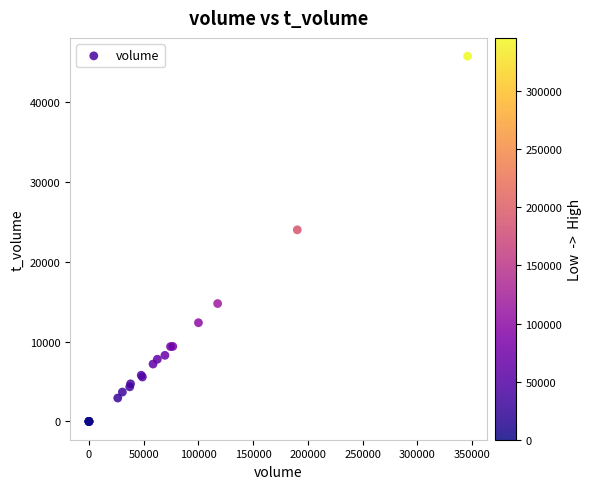

What Y value in the scatter plot is closest to 22865?

23990